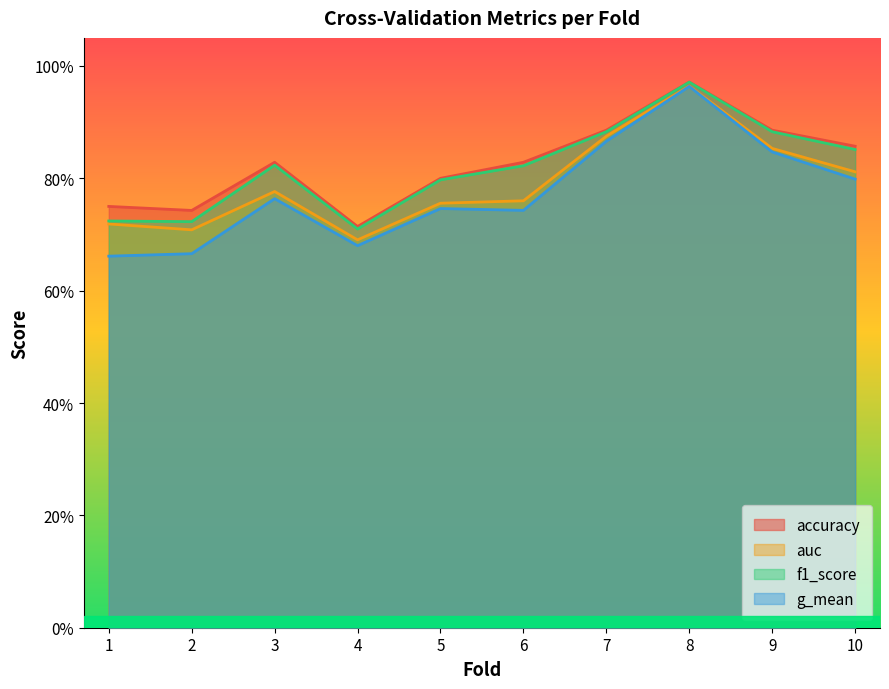

True or false: f1_score and accuracy intersect in this chart.

False